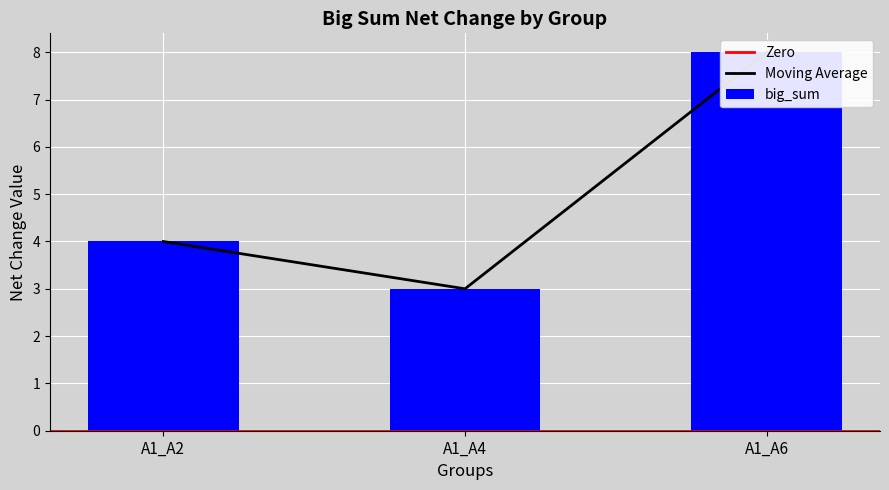

Reading left to right, what are all the values shown in this chart?

4	3	8